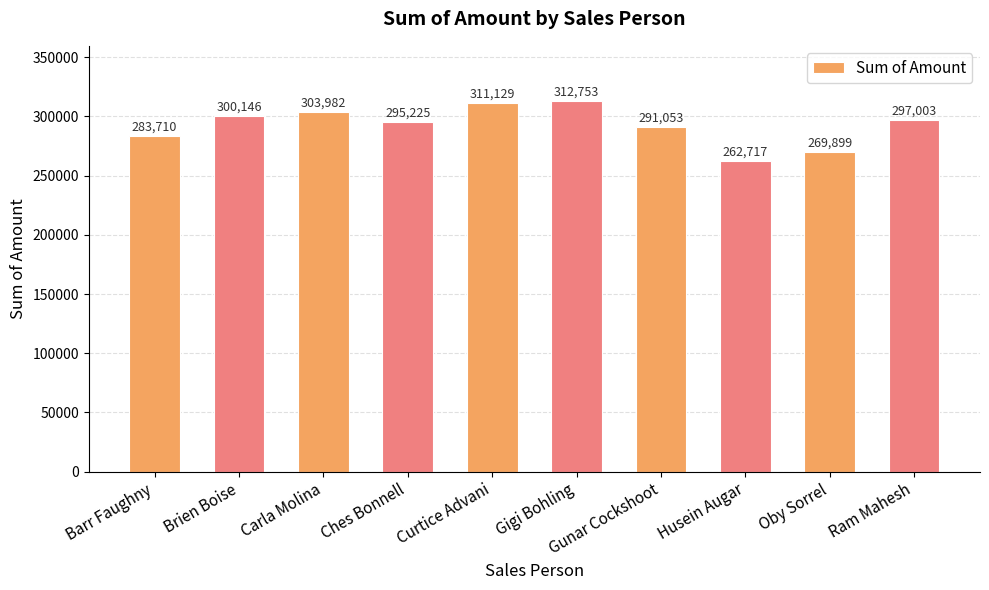

What is the ratio of the value at Barr Faughny to the value at Husein Augar?

1.1